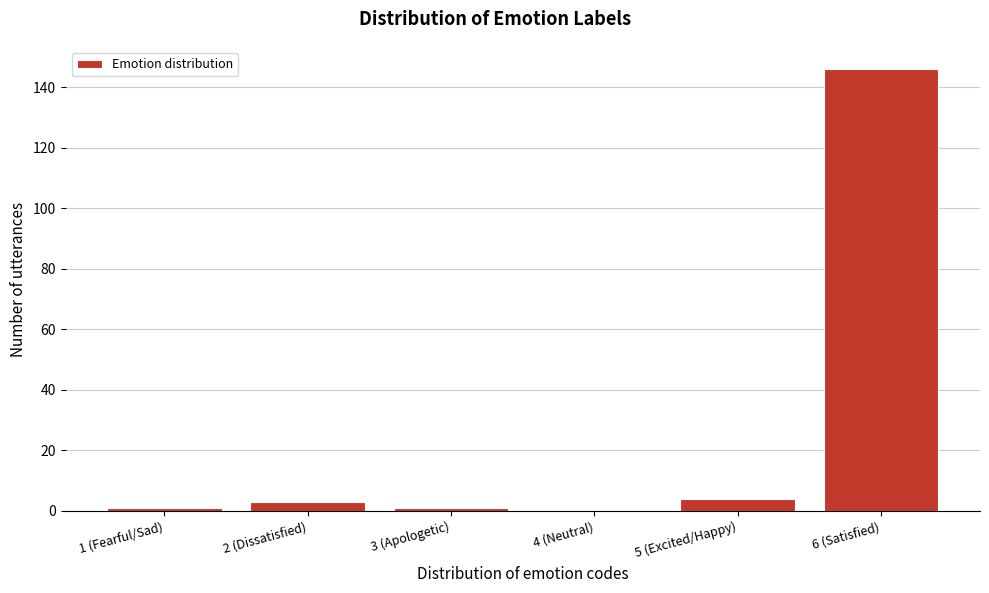

Reading left to right, transcribe all the data shown in this chart.

1 (Fearful/Sad)=1	2 (Dissatisfied)=3	3 (Apologetic)=1	4 (Neutral)=0	5 (Excited/Happy)=4	6 (Satisfied)=146